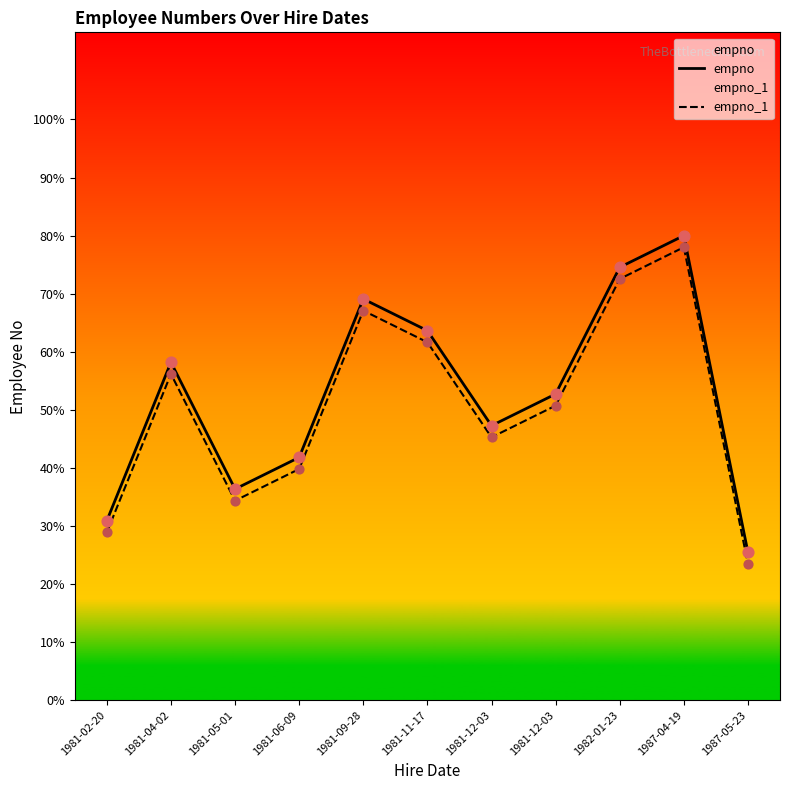

Which series has the largest total across all categories?

empno